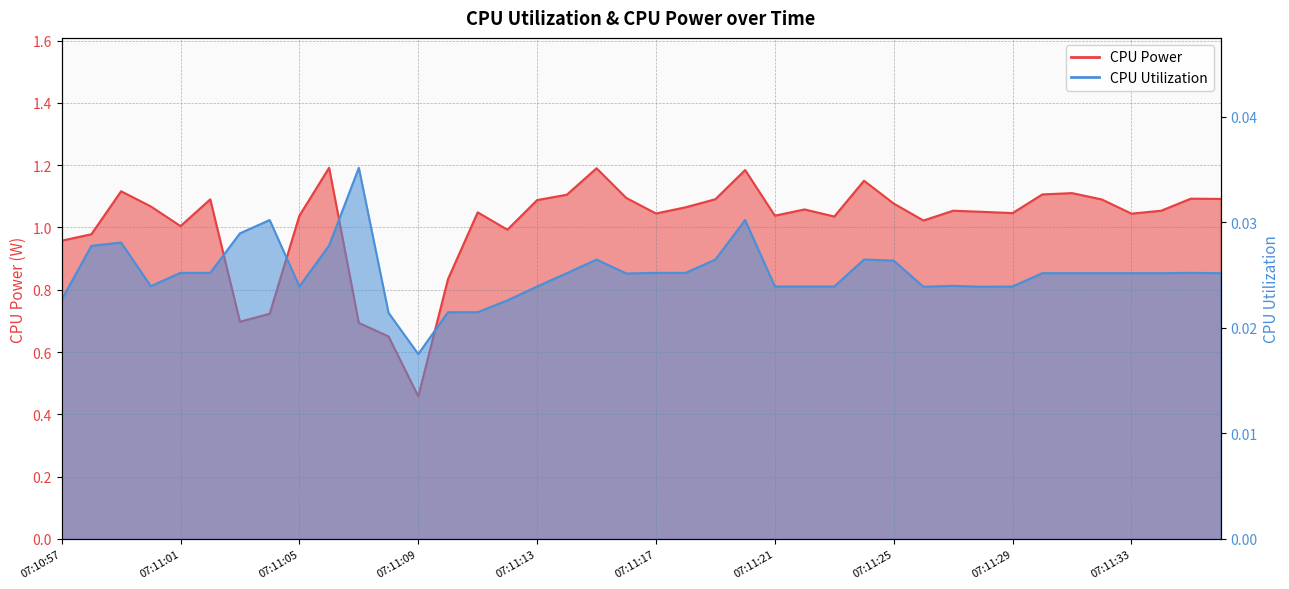

What position from the right is 07:11:35?

2